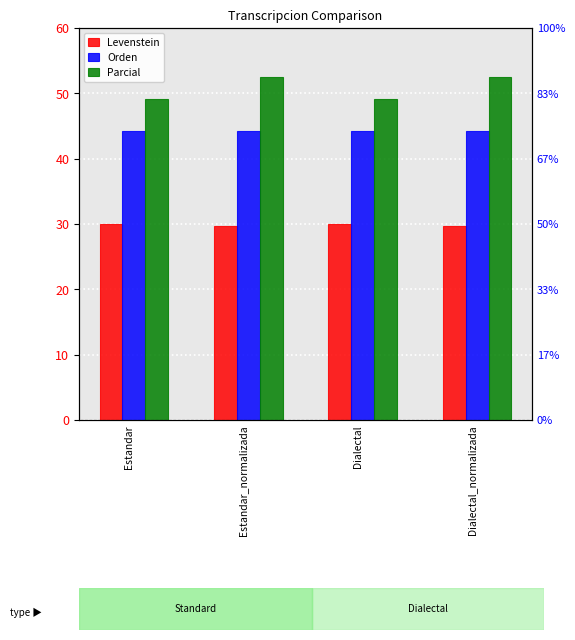

Between Estandar and Dialectal, which series saw the biggest shift?

Levenstein